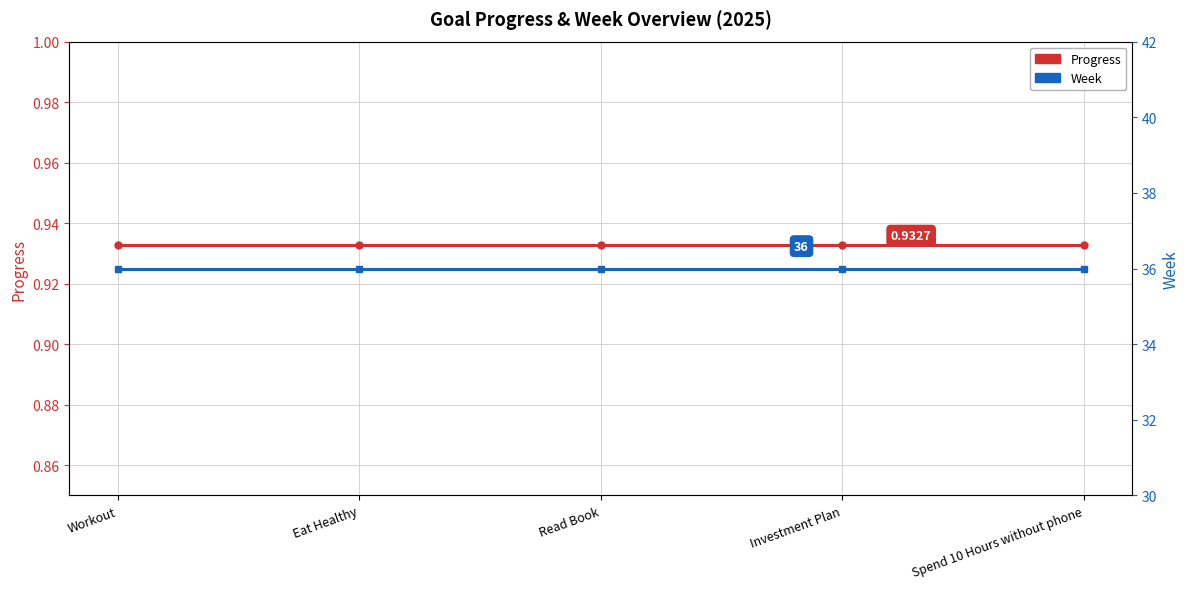

Reading left to right, list all the values displayed in this chart.

Progress: Workout=0.9	Eat Healthy=0.9	Read Book=0.9	Investment Plan=0.9	Spend 10 Hours without phone=0.9
Week: Workout=36.0	Eat Healthy=36.0	Read Book=36.0	Investment Plan=36.0	Spend 10 Hours without phone=36.0